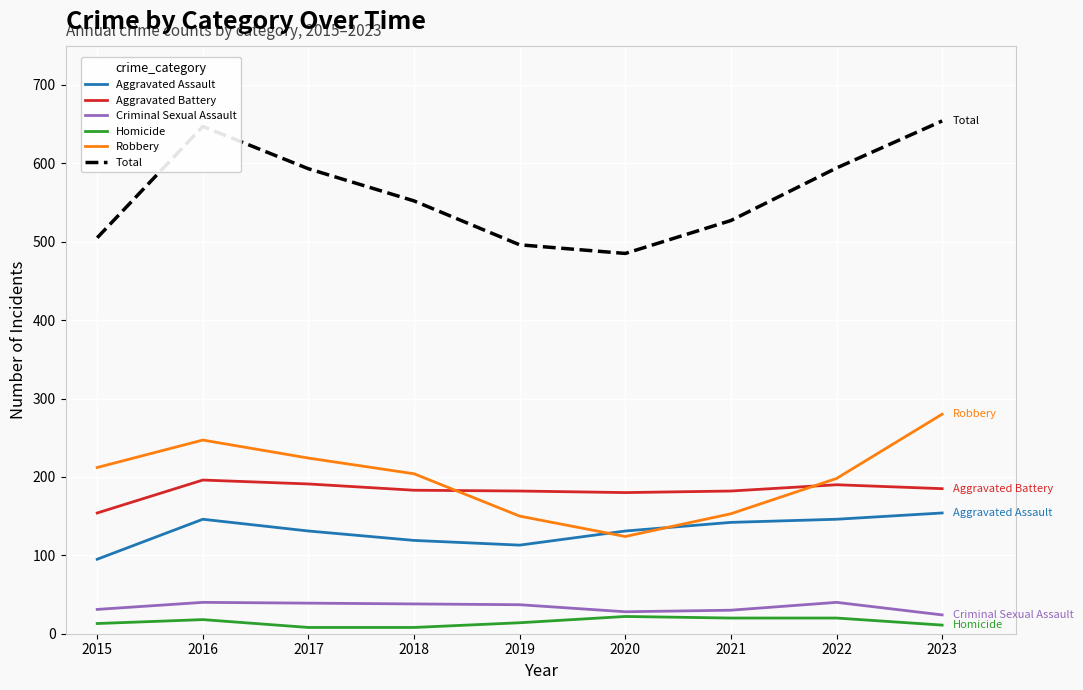

True or false: Robbery and Homicide intersect in this chart.

False